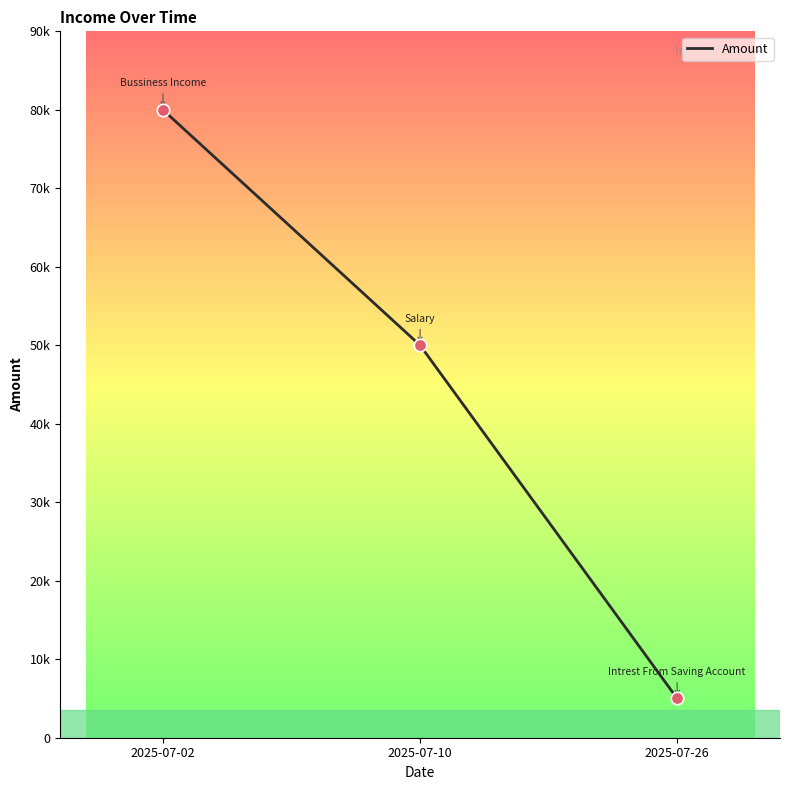

What is the ratio of the value at 2025-07-10 to the value at 2025-07-02?

0.6